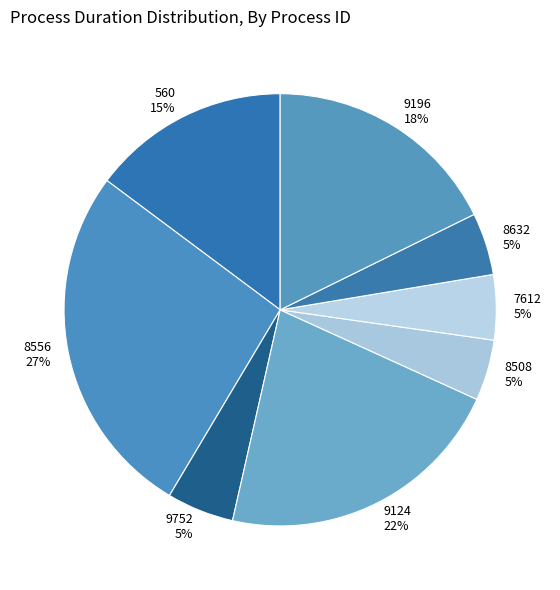

Combined, do 9196 and 9124 account for over 50%?

No